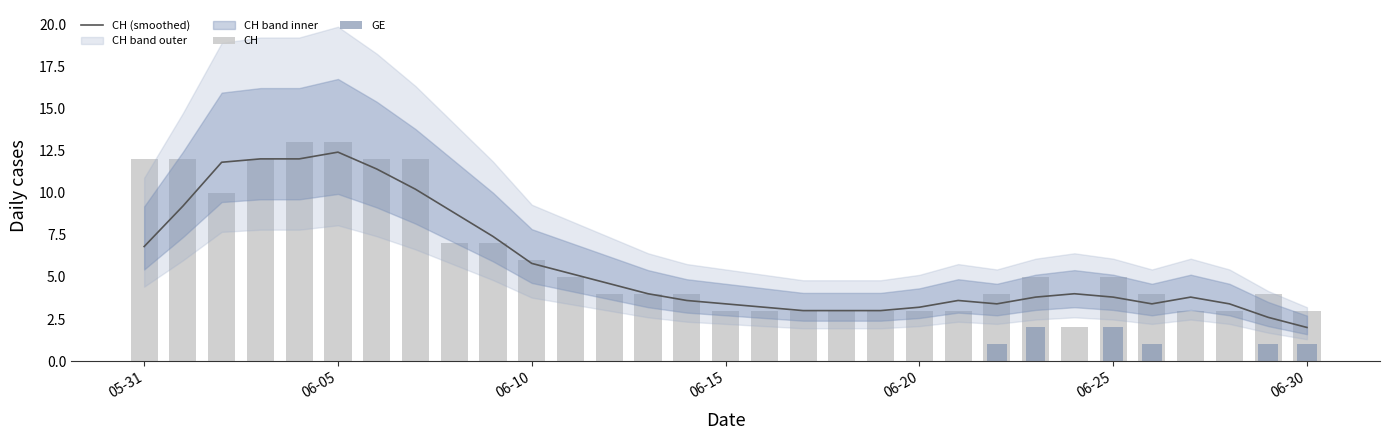

At how many categories does at least one series exceed 9?

8